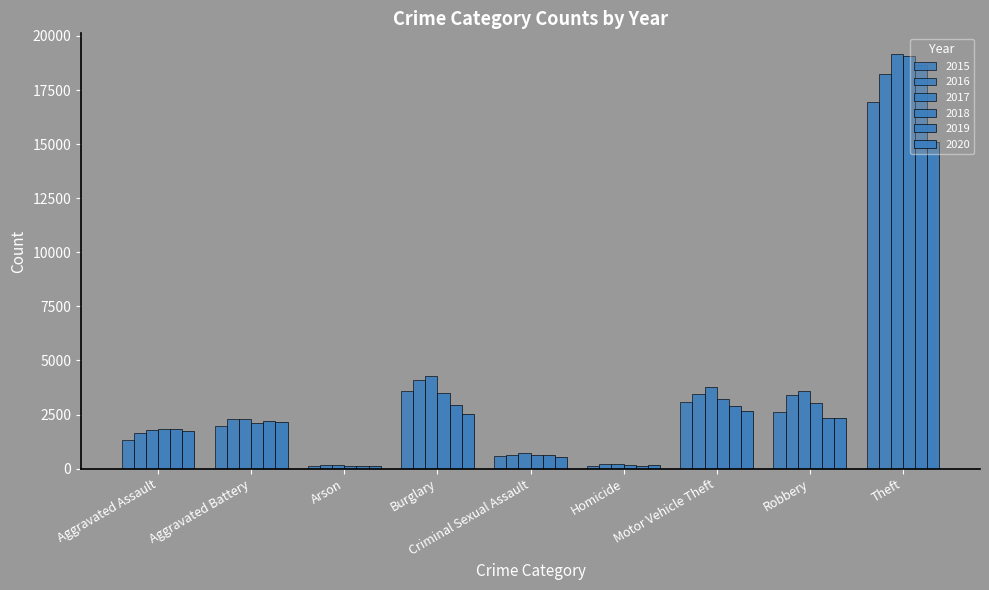

What is the greatest value displayed?

19161